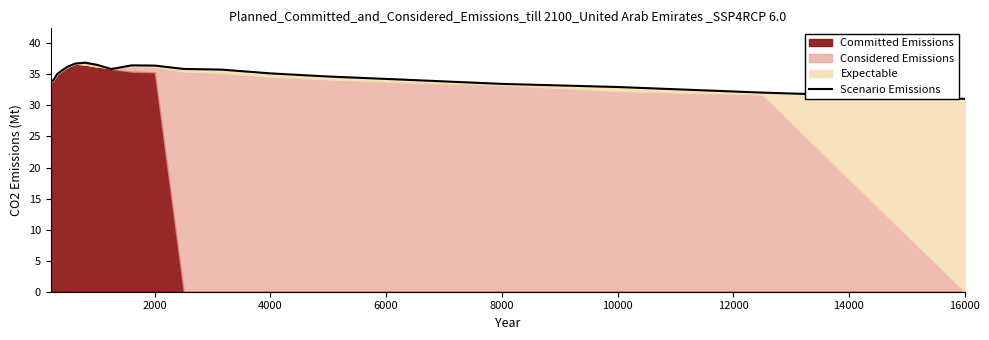

What is the minimum value for Scenario Emissions?

31.1